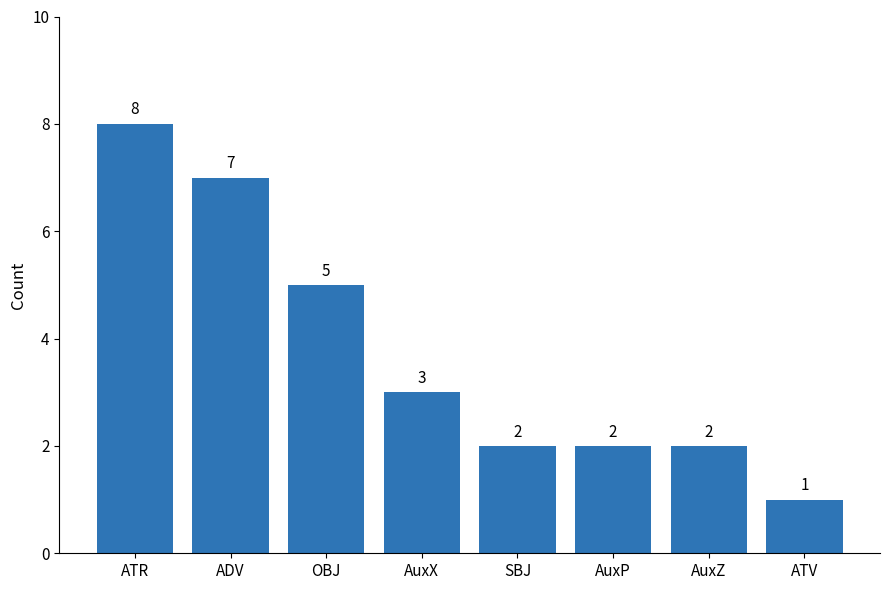

How many values are between 2 and 7?

6